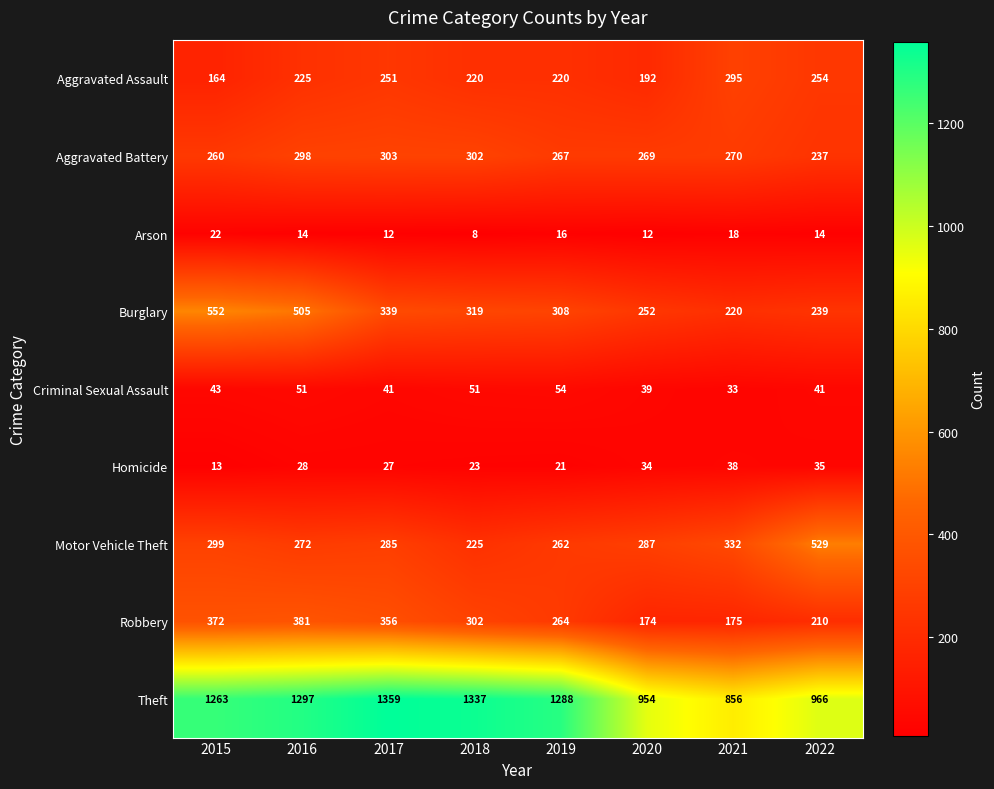

What is the minimum value shown in the chart?

8